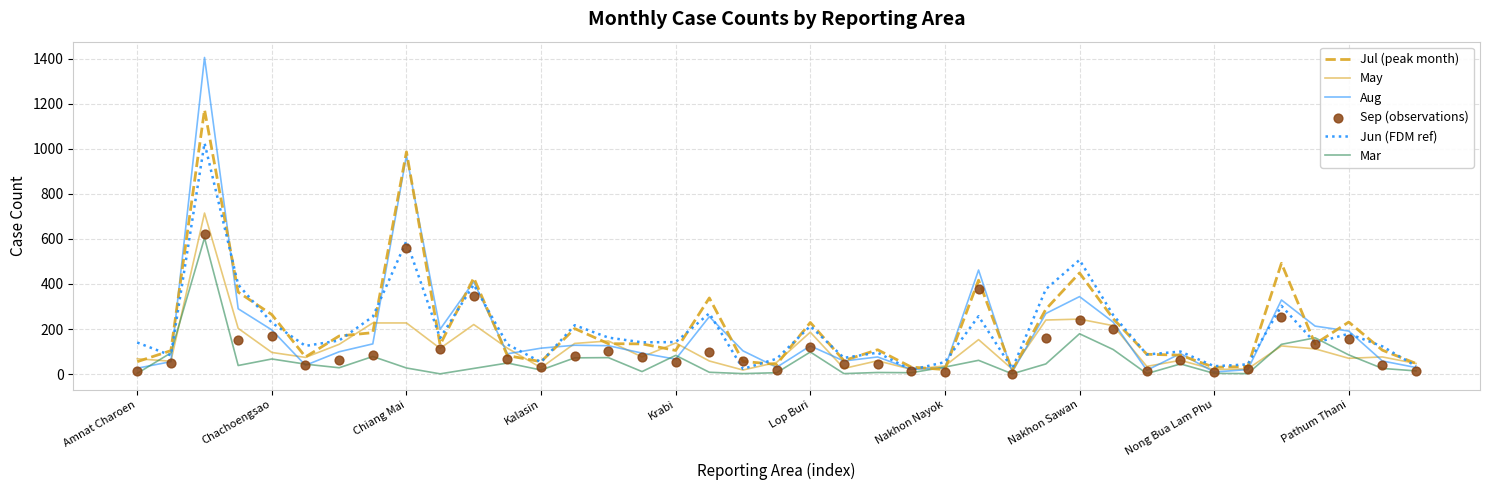

Is the value of Mar at 20 greater than the value of Jun (FDM ref) at 19?

Yes